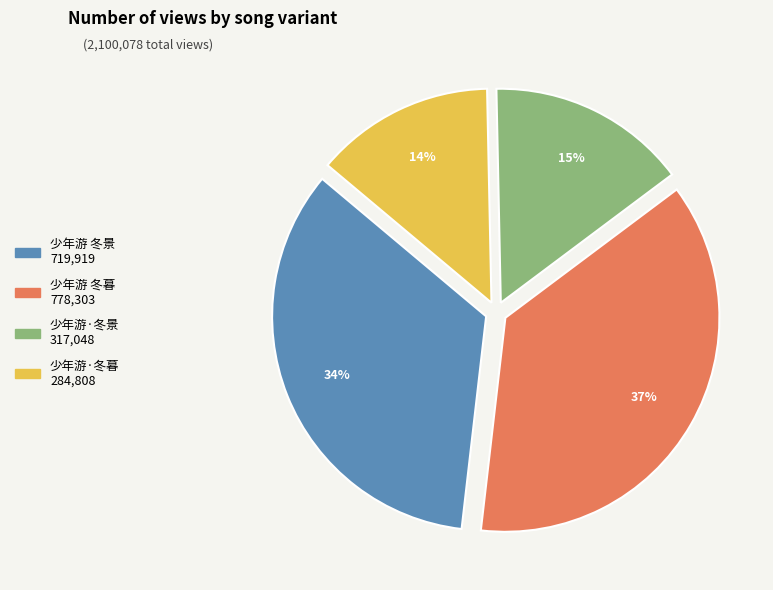

Does 少年游 冬暮 represent more than half of the total?

No